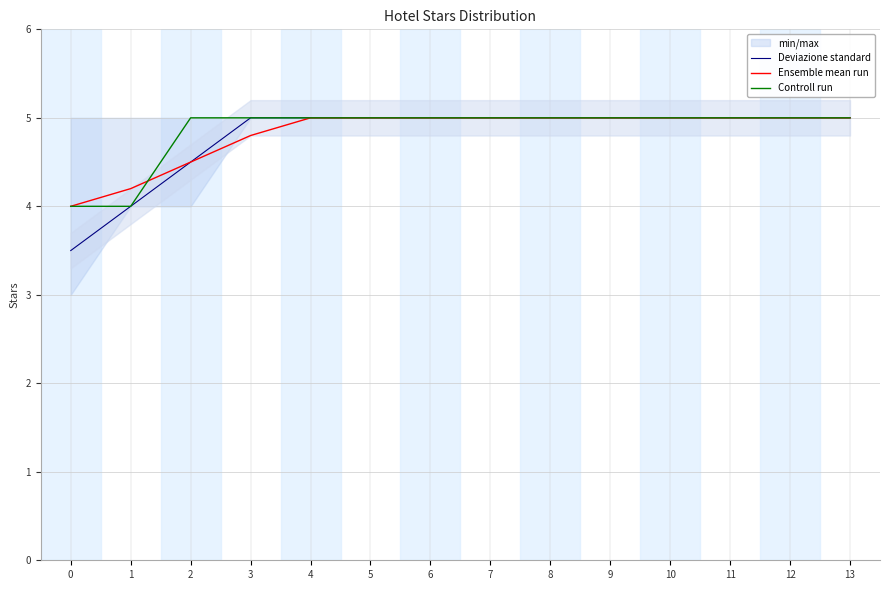

The Deviazione standard series shows 3.3 at 3. True or false?

False